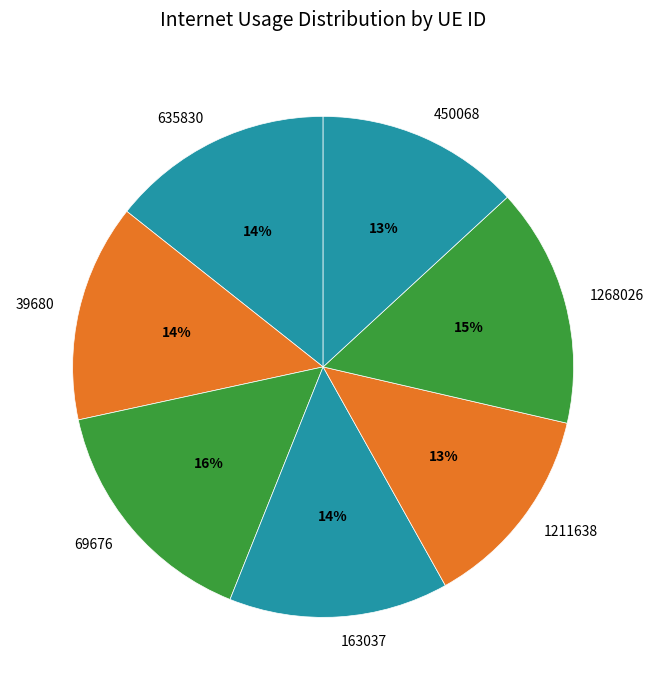

Combined, do 1211638 and 450068 account for over 50%?

No